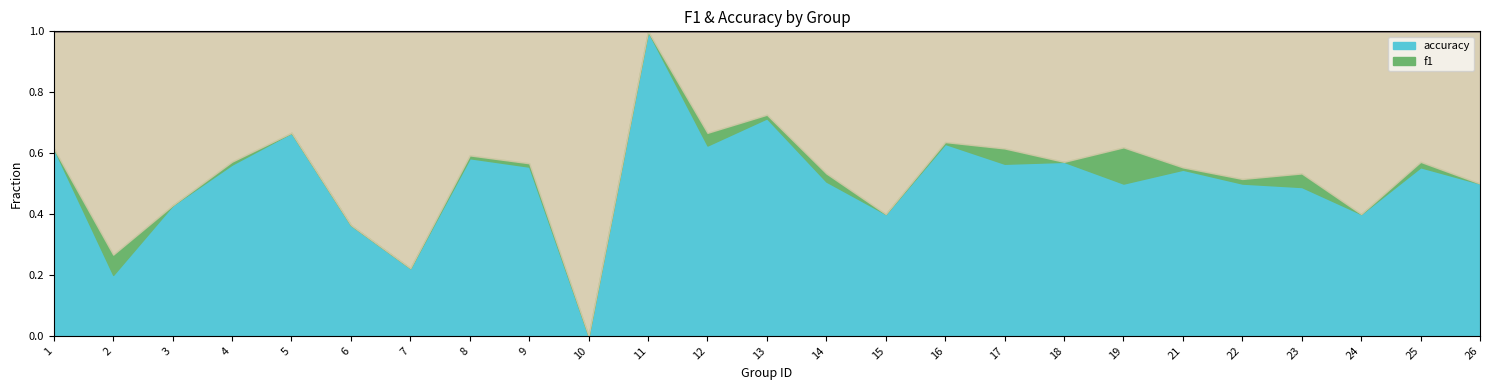

The accuracy series shows 0.6 at 10. True or false?

False